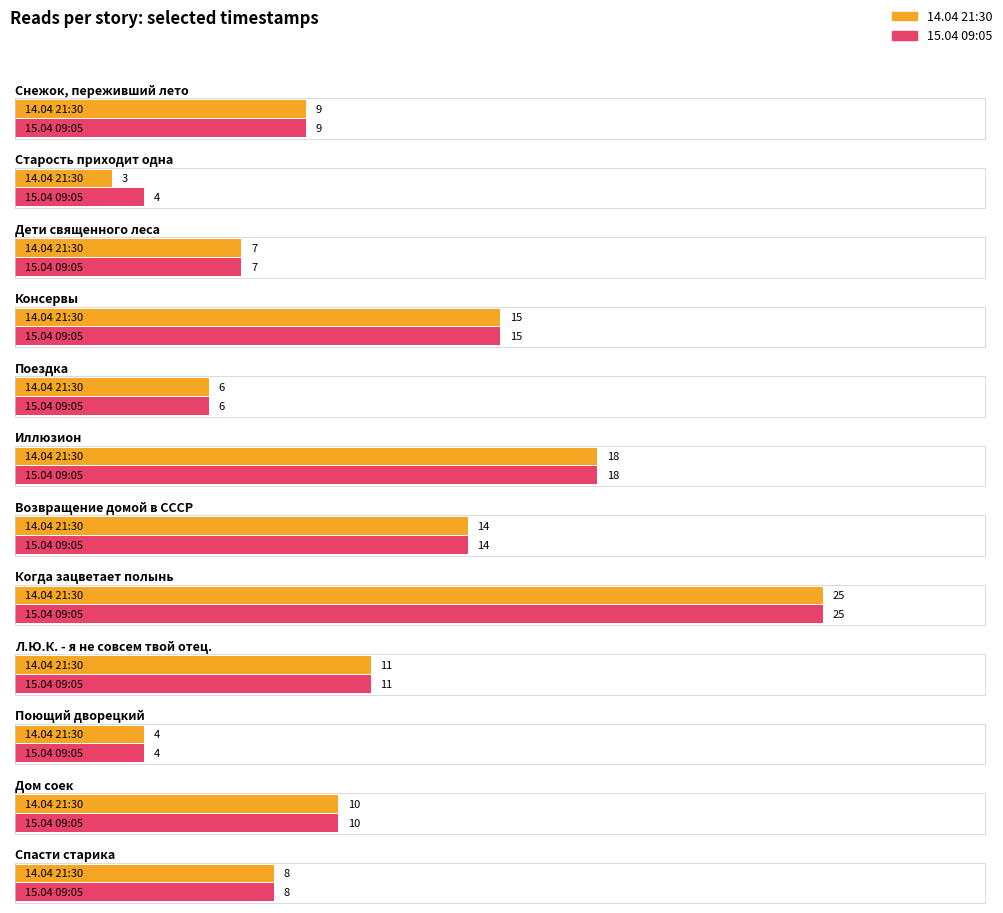

Rank the series at Старость приходит одна from highest to lowest value.

15.04 09:05, 14.04 21:30